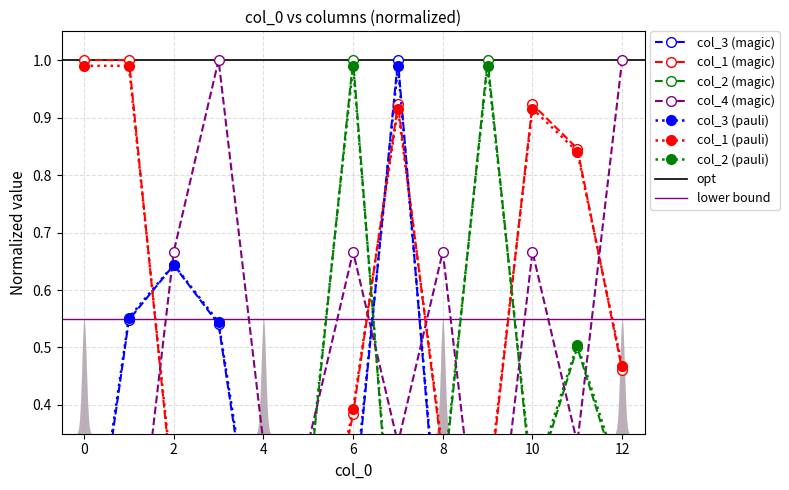

True or false: col_4 and col_1 cross at least once.

True